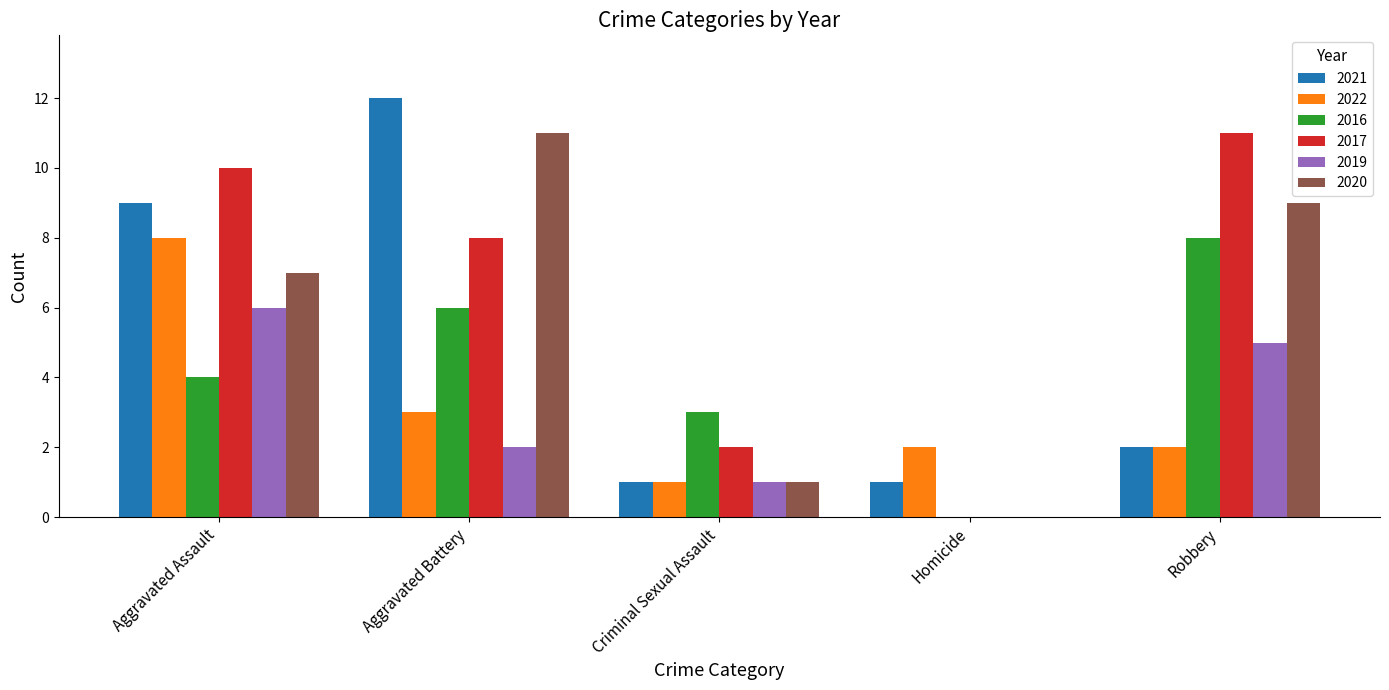

Reading left to right, what are all the values shown in this chart?

2021: 9	12	1	1	2
2022: 8	3	1	2	2
2016: 4	6	3	0	8
2017: 10	8	2	0	11
2019: 6	2	1	0	5
2020: 7	11	1	0	9